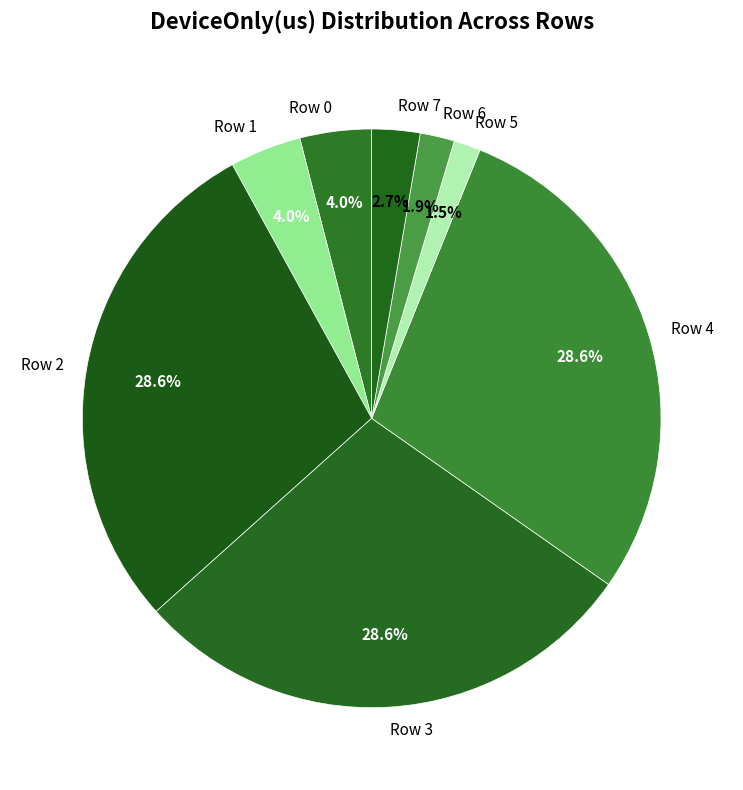

Between Row 1 and Row 7, which is larger?

Row 1